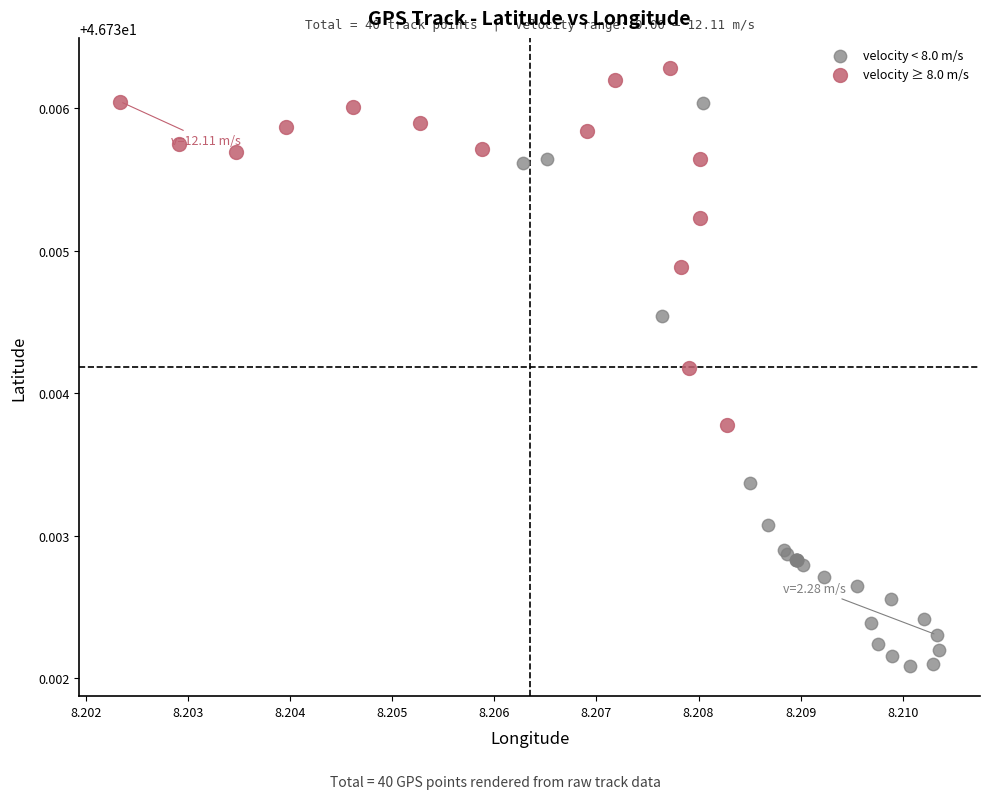

Which series has the widest spread of Y values?

velocity < 8.0 m/s